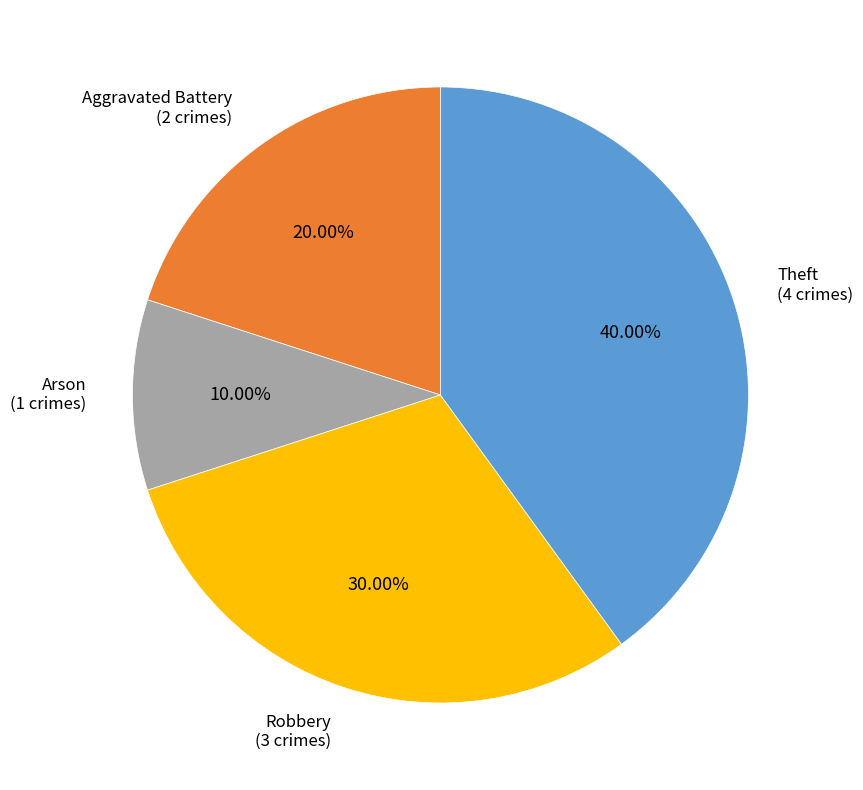

Does any single category account for the majority?

No